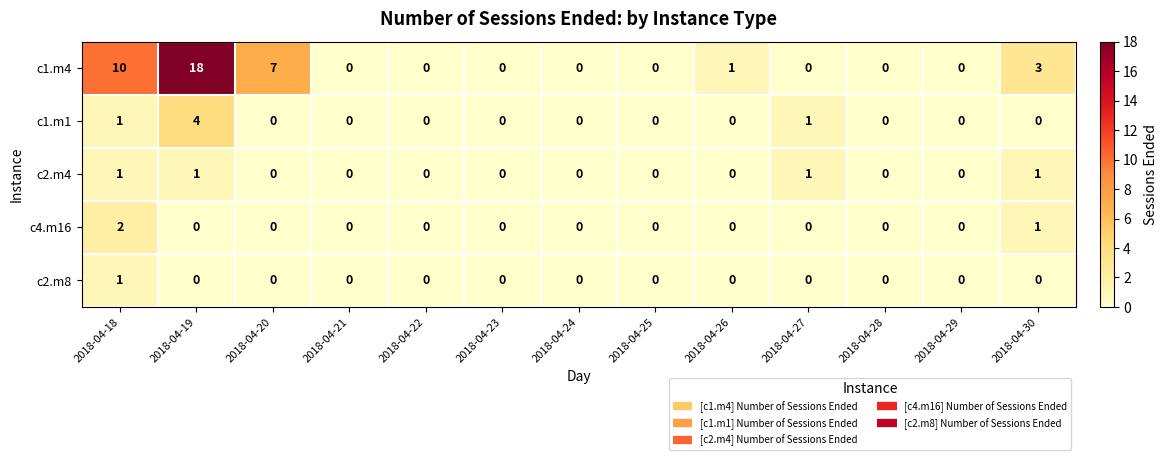

The c4.m16 series shows 0 at 2018-04-19. True or false?

True